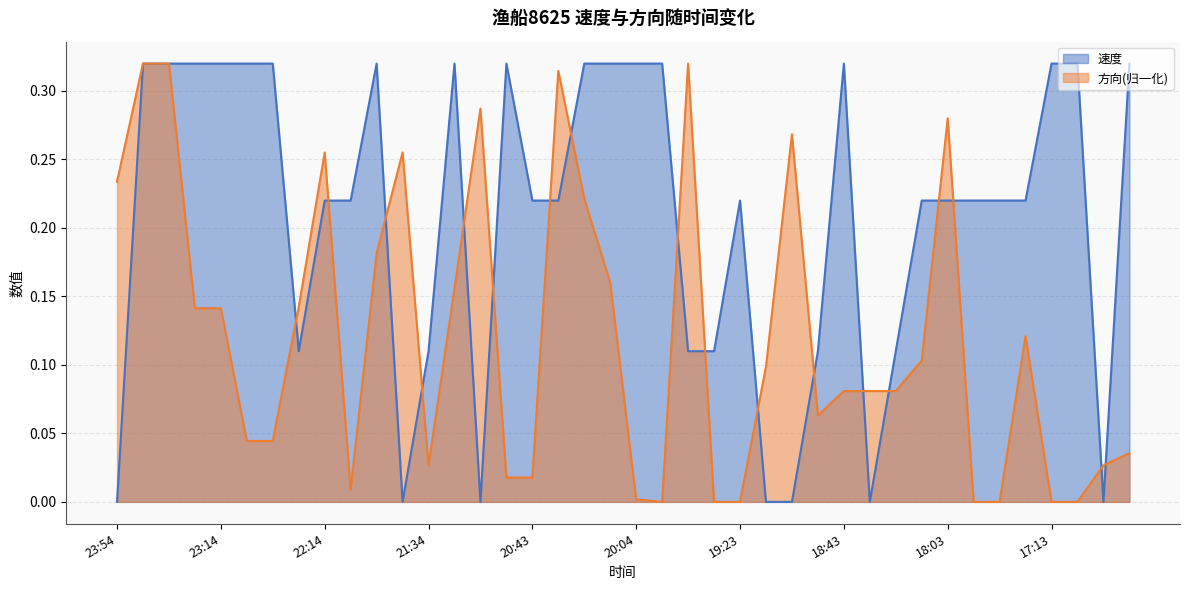

What are all the series names shown in the legend?

速度, 方向(归一化)